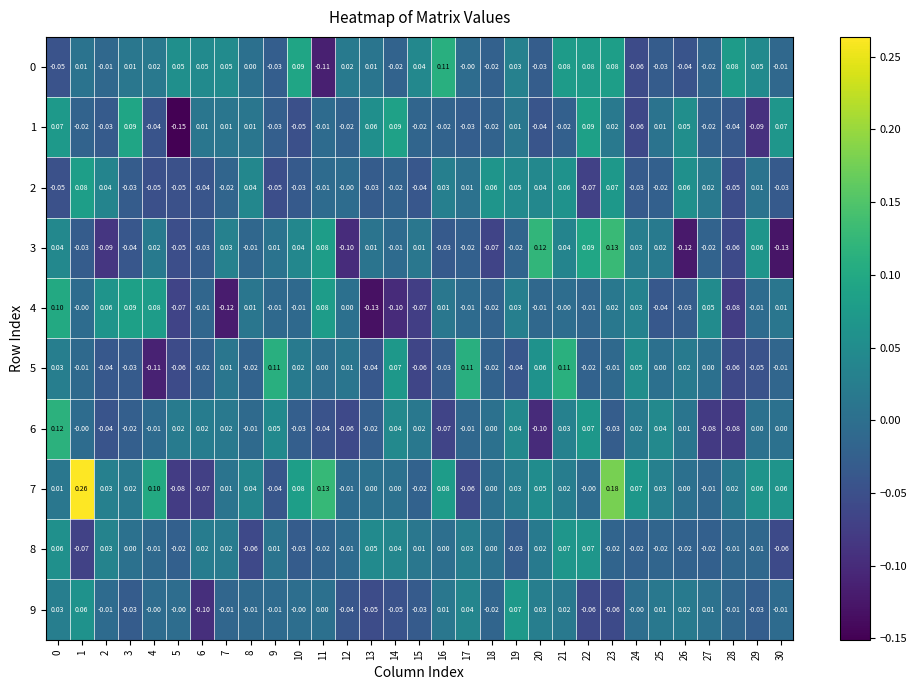

Is the value of 4 at 18 greater than the value of 2 at 9?

Yes